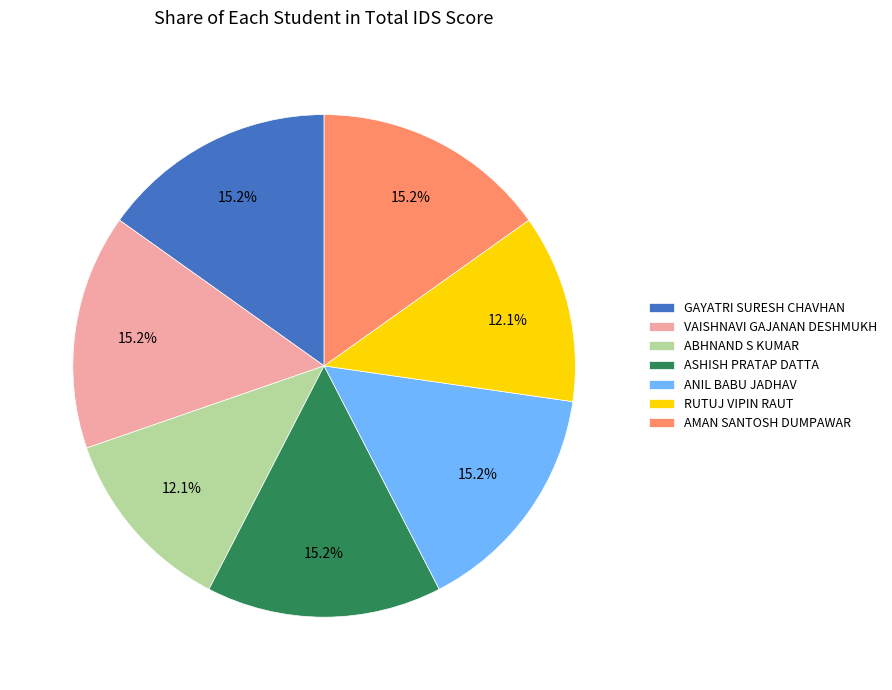

The GAYATRI SURESH CHAVHAN slice represents 15% of the pie. True or false?

True